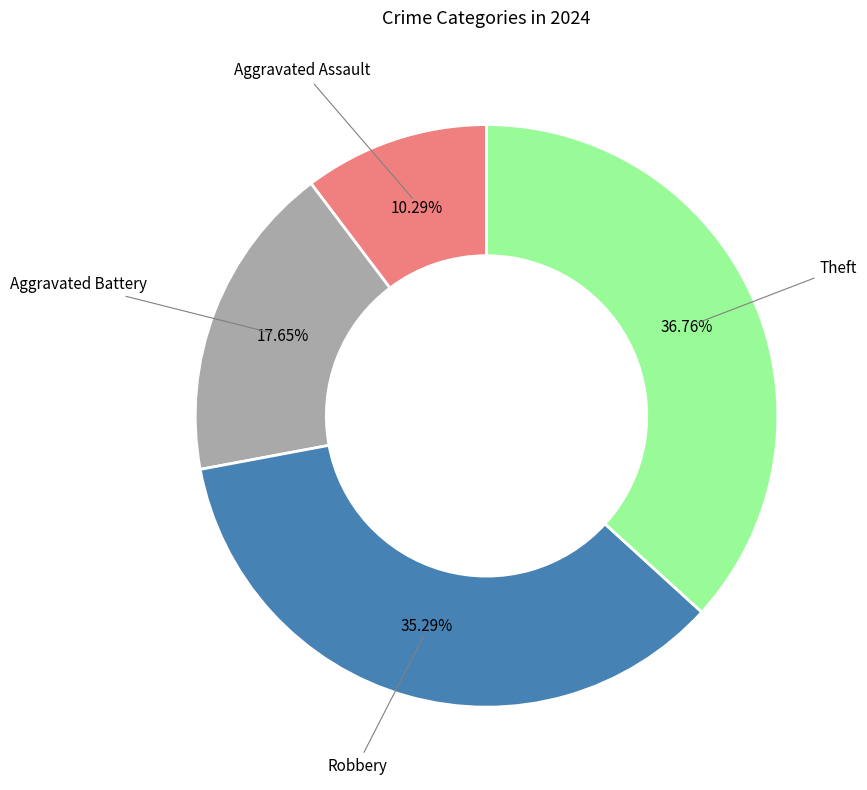

To the nearest percent, what is the average slice percentage?

25%